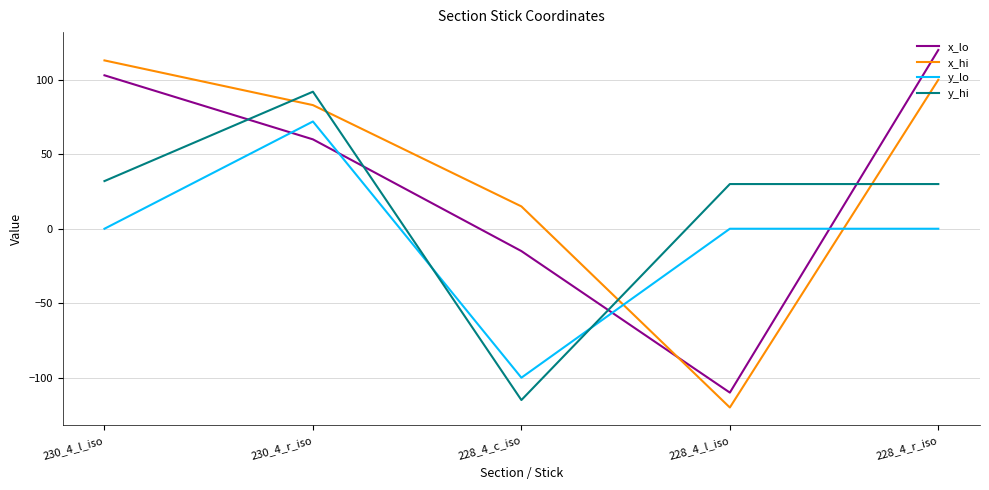

Is the value of y_lo at 230_4_r_iso greater than the value of y_hi at 228_4_c_iso?

Yes